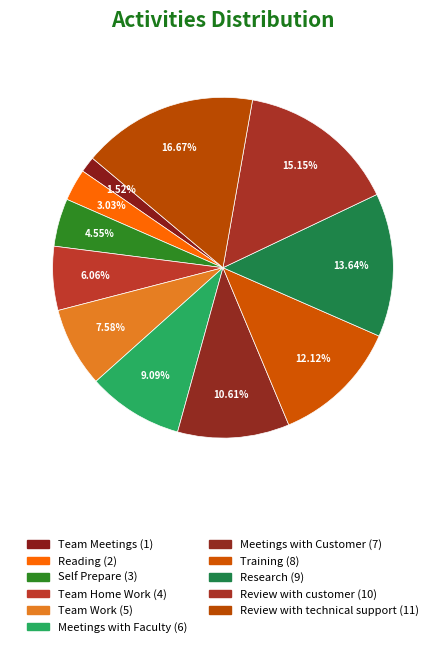

Is there a majority slice in this chart?

No